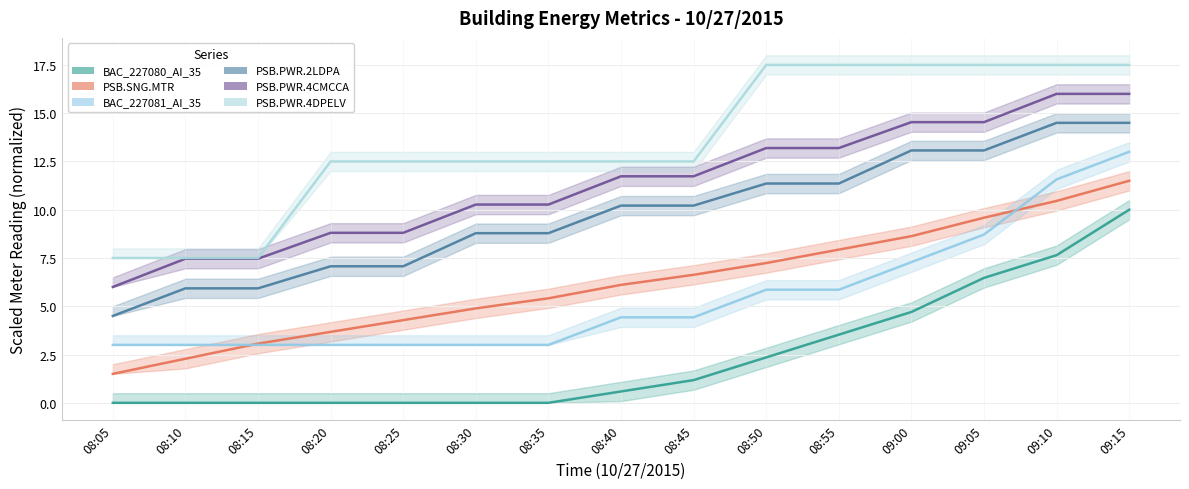

What is the sum of all PSB.PWR.4DPELV values?

202.5